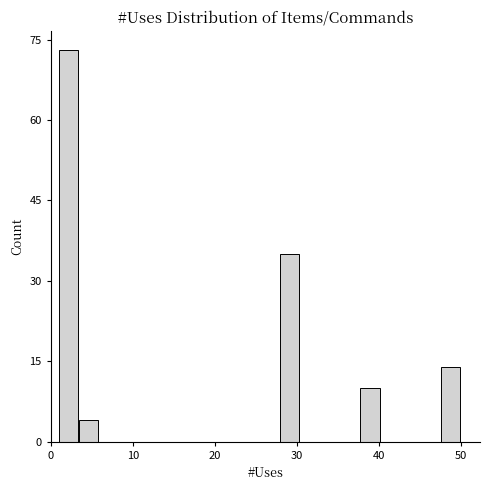

Read against the x-axis, roughly where is the centre of the tallest bar?

2